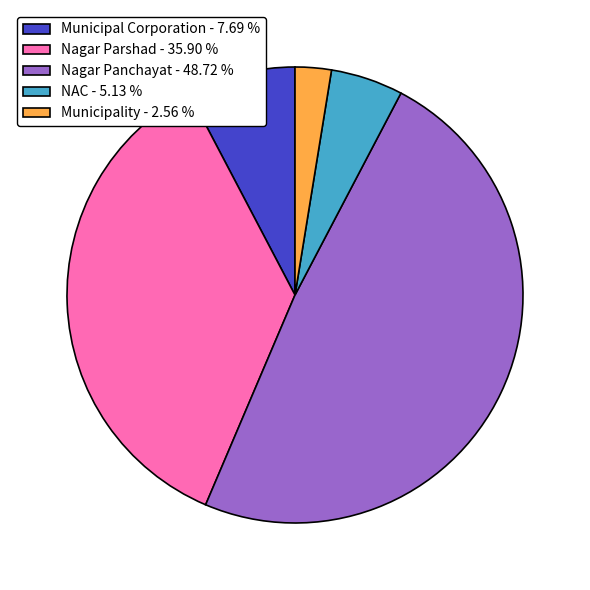

Is Nagar Parshad the majority of the pie?

No